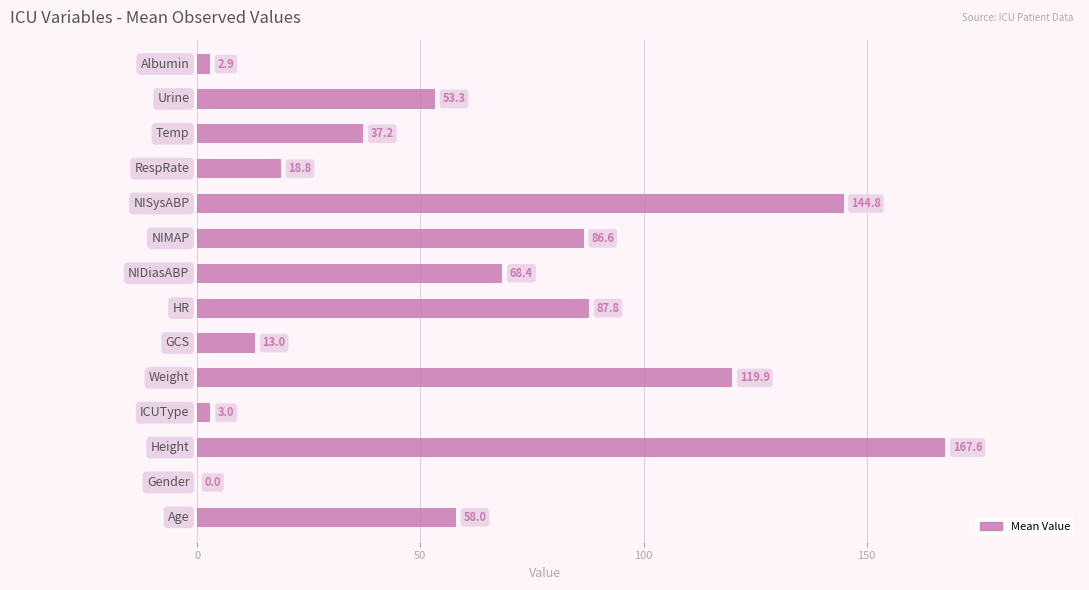

What is the greatest value displayed?

167.6